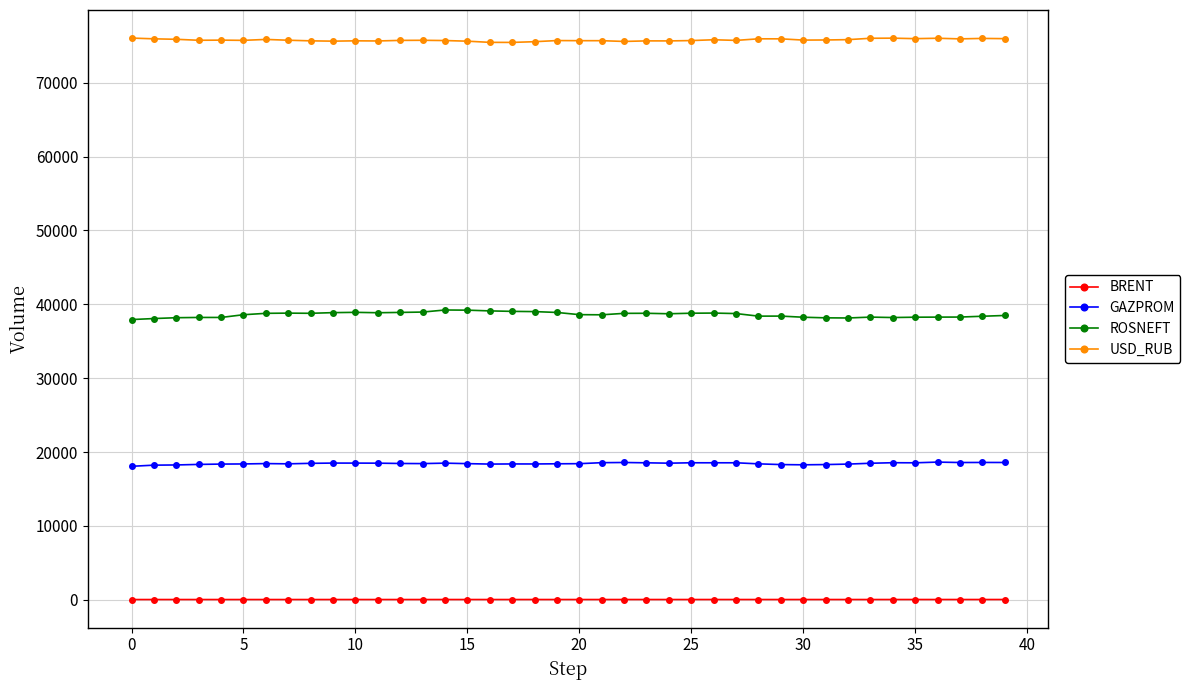

List the series in order of their peak value, highest first.

USD_RUB, ROSNEFT, GAZPROM, BRENT